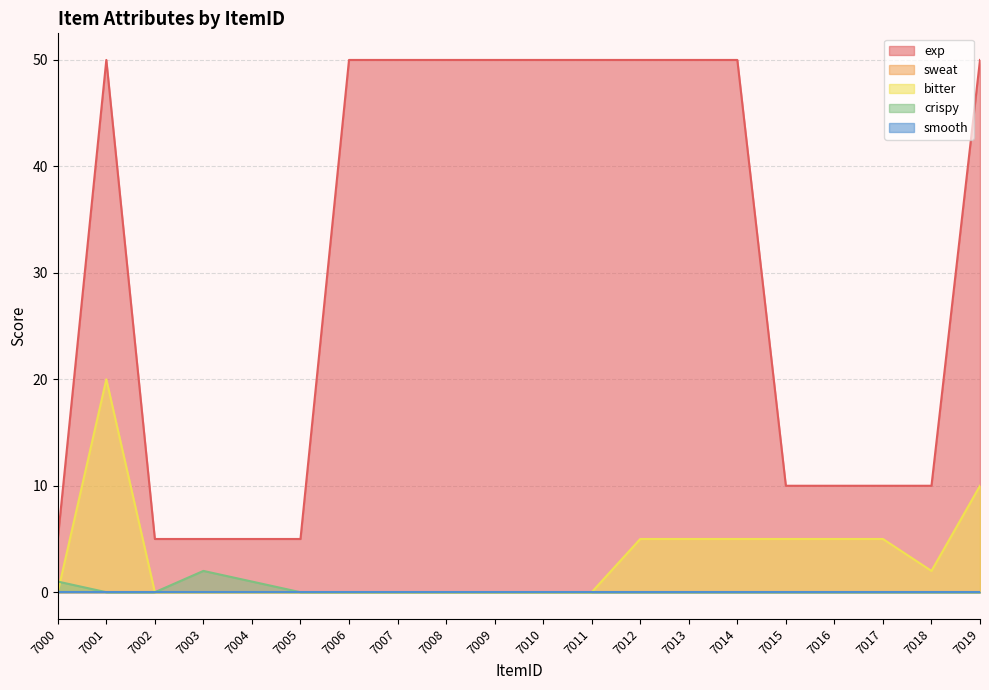

Is it true that crispy equals 0 at 7002?

True